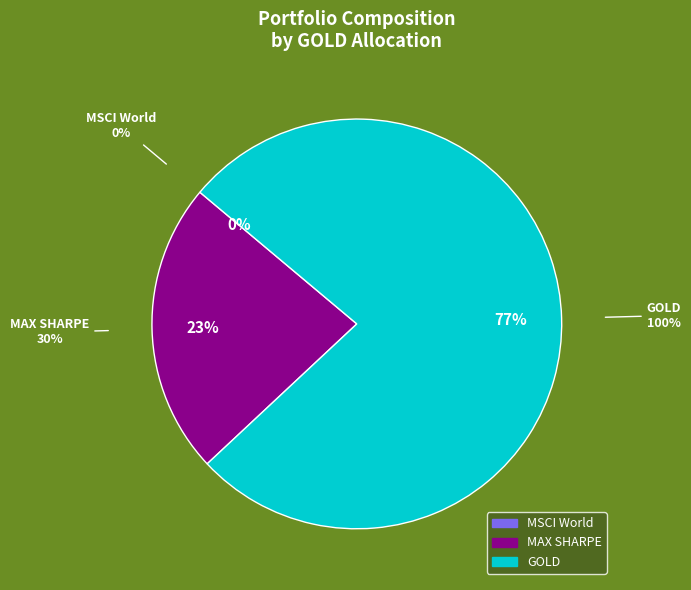

How many segments does this pie chart have?

3